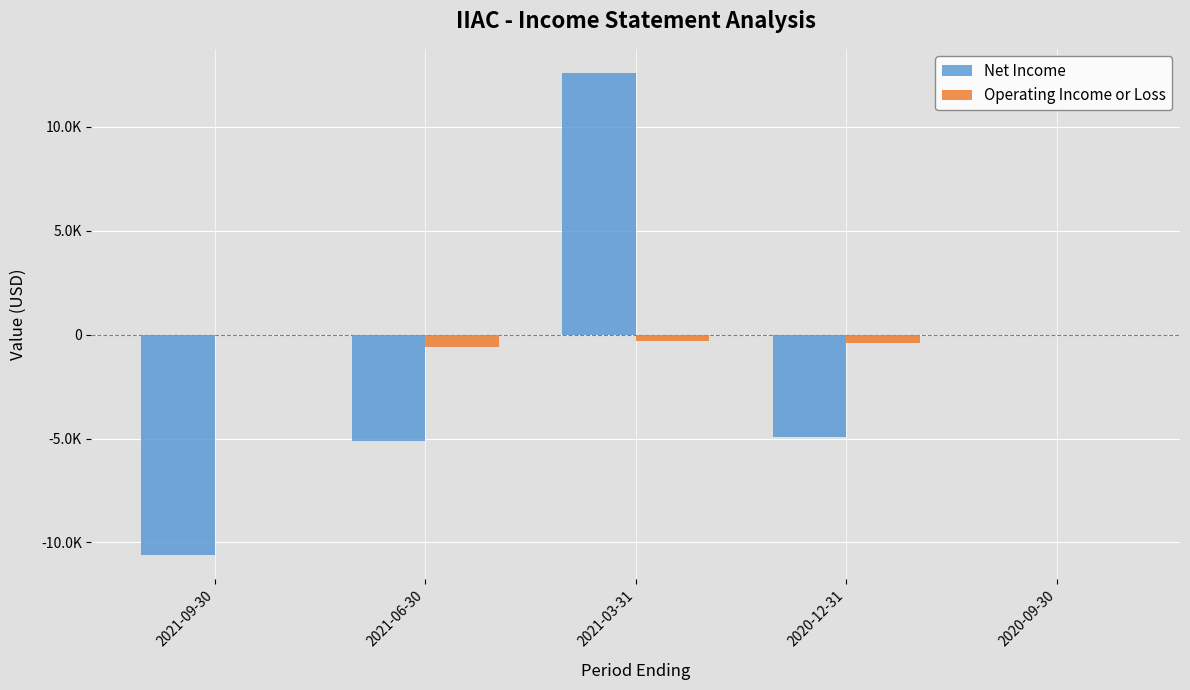

What is the sum of the Net Income values at 2021-06-30 and 2021-03-31?

7500